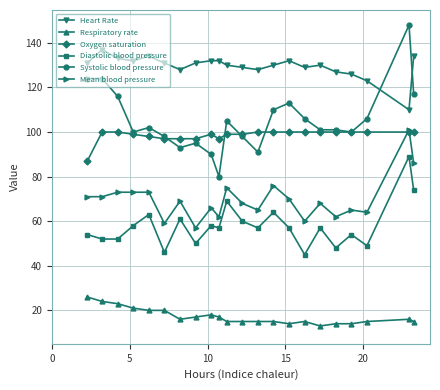

Which series has the largest total across all categories?

Heart Rate